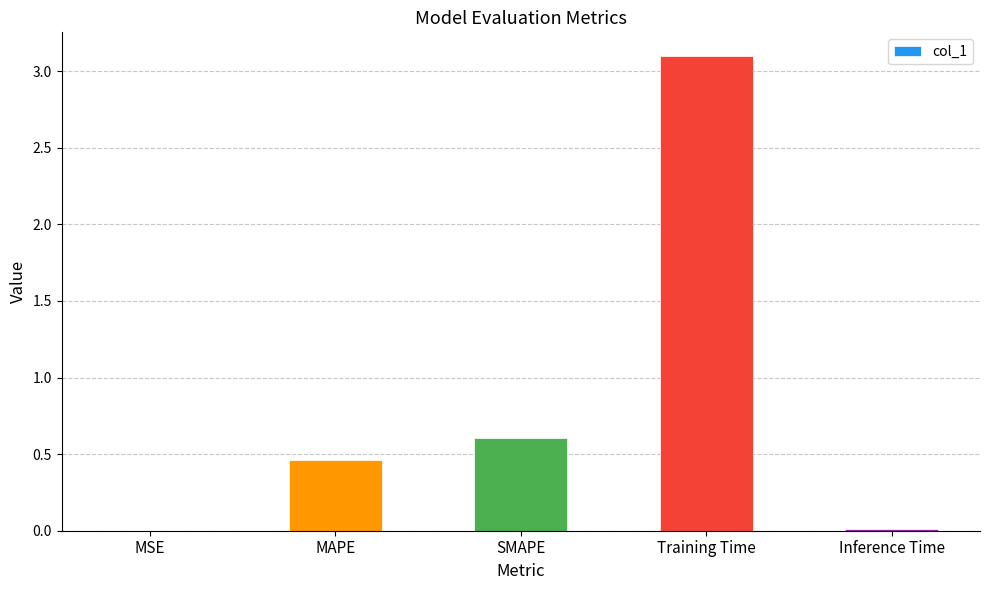

The chart shows a value of 0.2 at SMAPE. True or false?

False